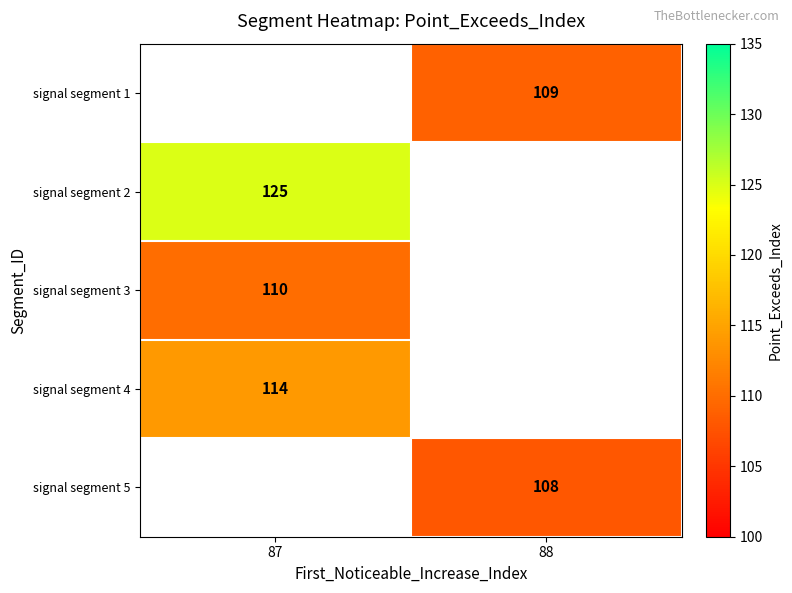

True or false: signal segment 5 has a value of 108 at 88.

True